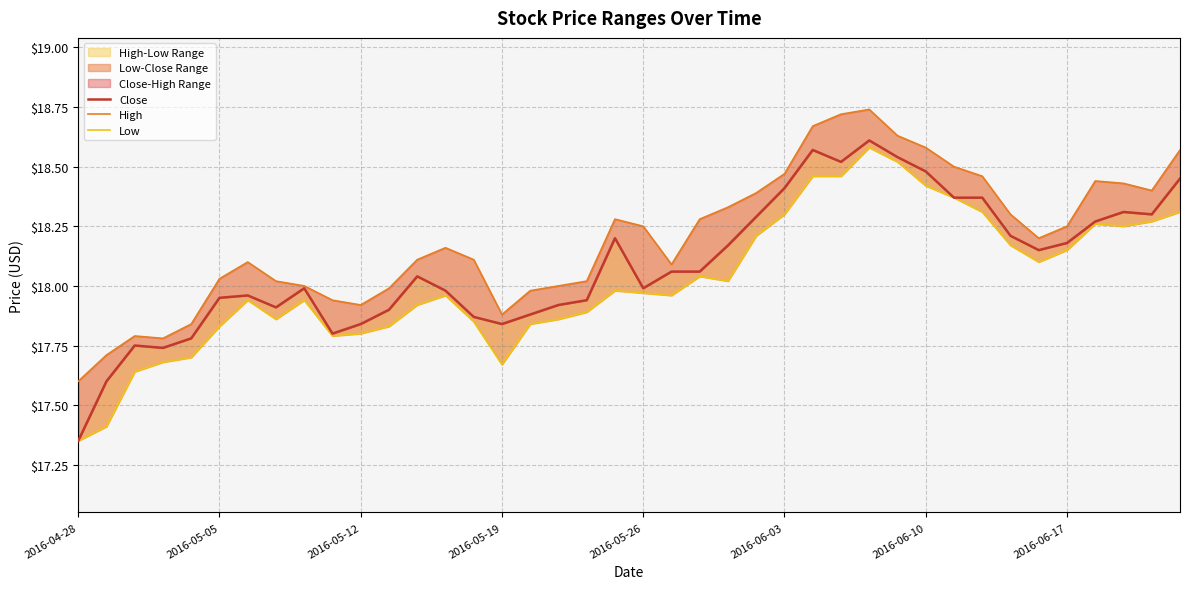

What is the value of the Close point at the 13th from the left?

18.0